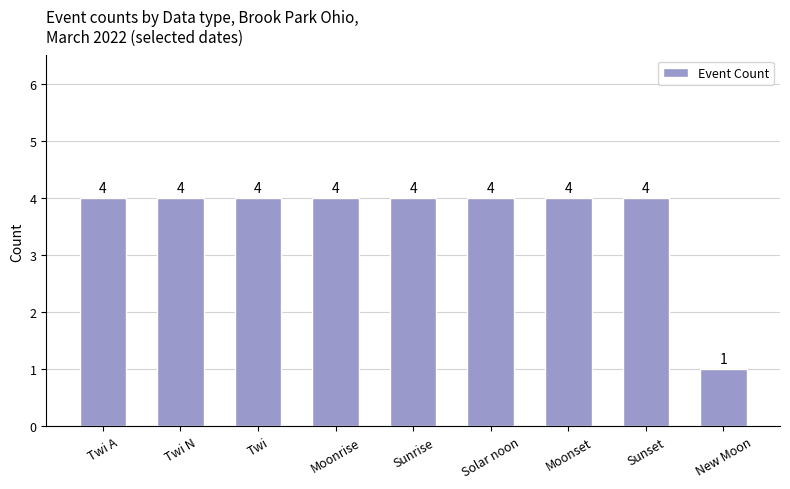

Reading left to right, extract all data points from this chart.

4	4	4	4	4	4	4	4	1